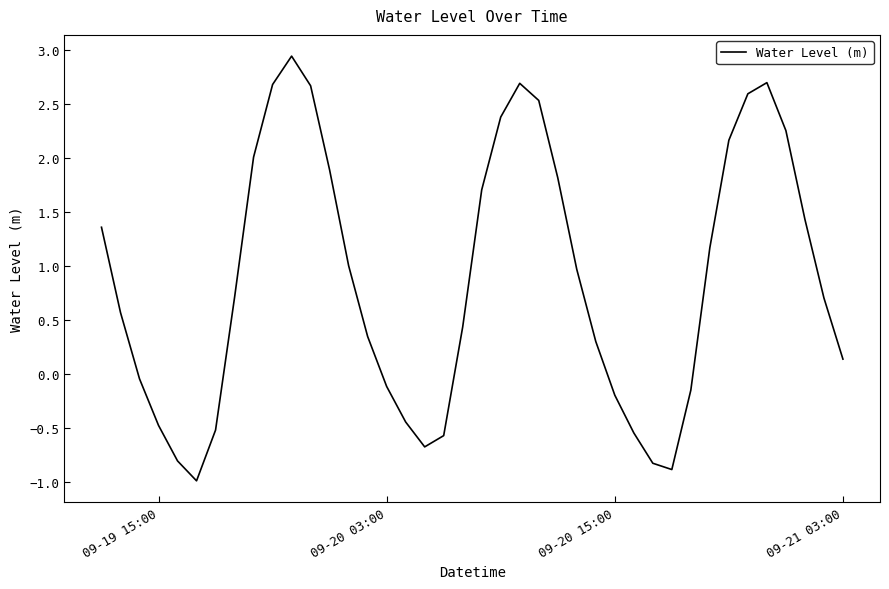

What is the smallest value displayed?

-1.0